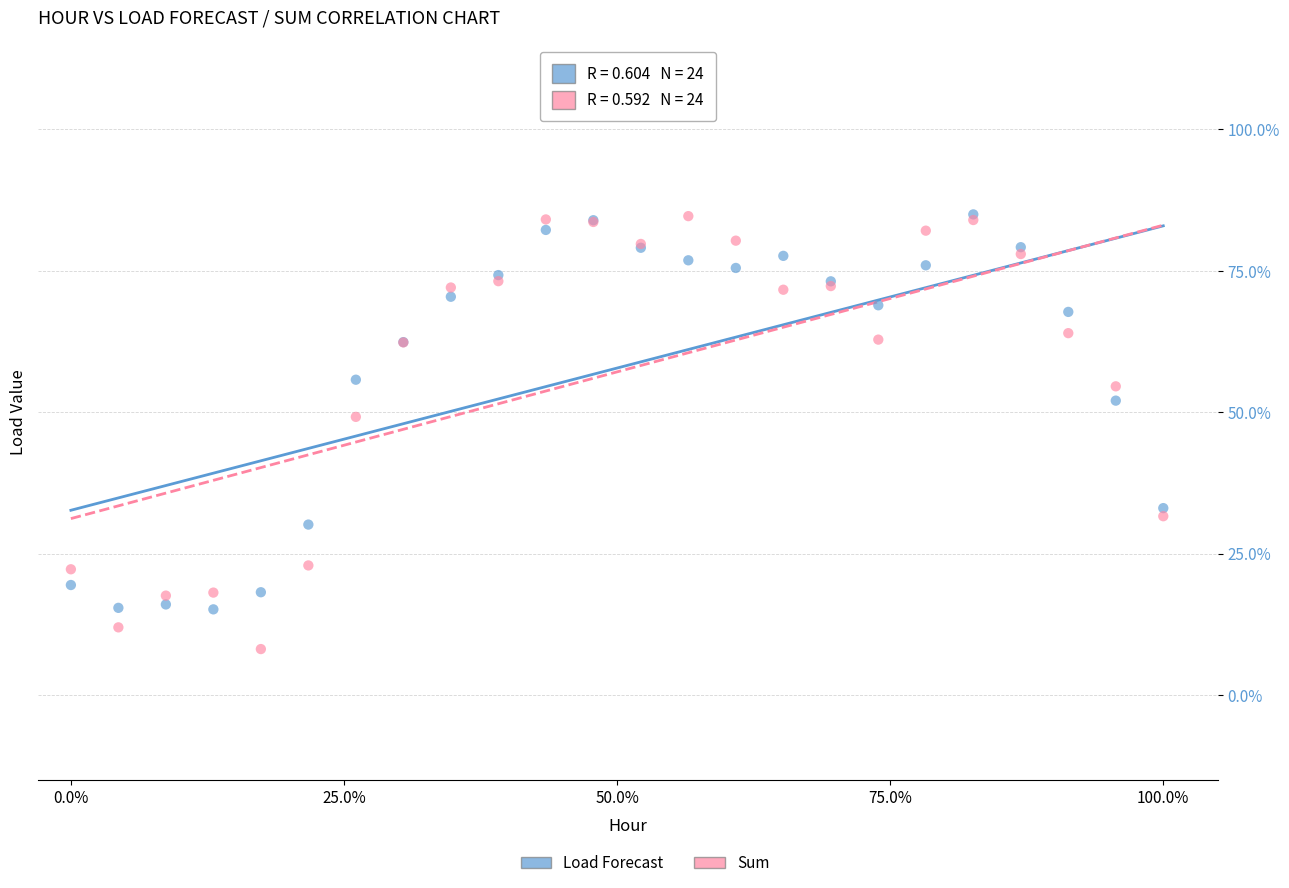

Which series reaches the minimum Y coordinate?

Sum